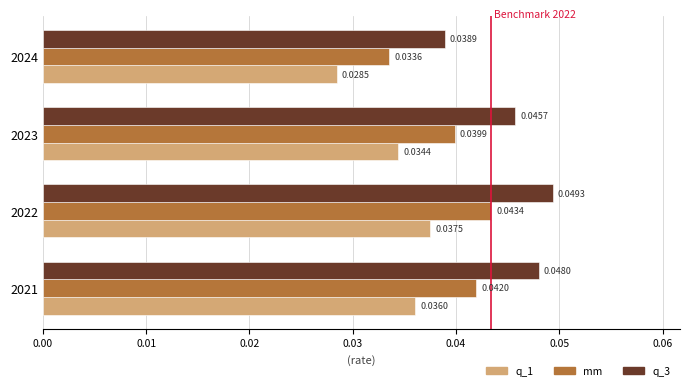

What are all the series names shown in the legend?

q_1, mm, q_3